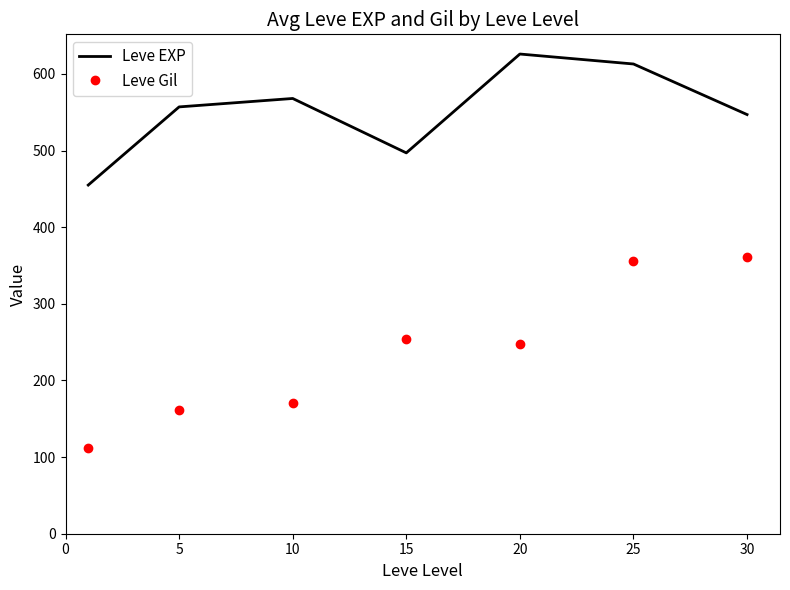

True or false: Leve Gil has more than 0 interior local peaks.

True